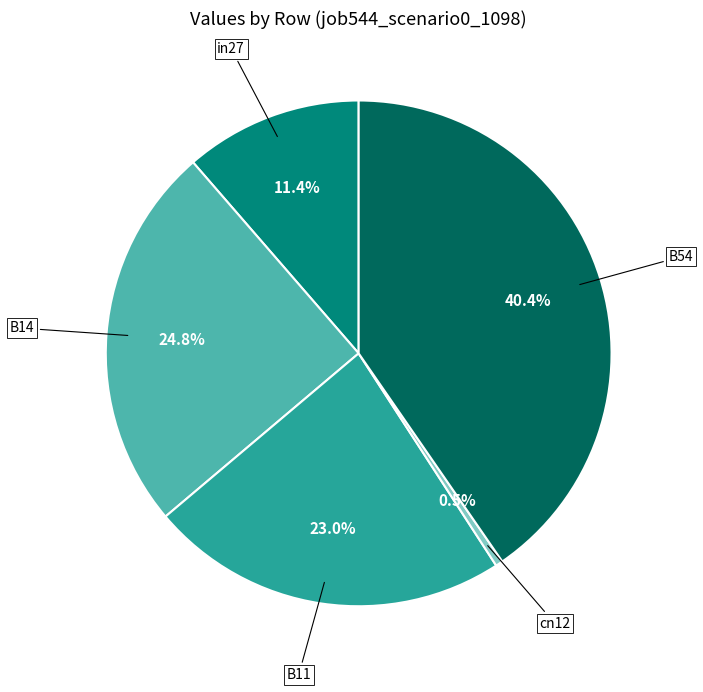

Does any single category account for the majority?

No